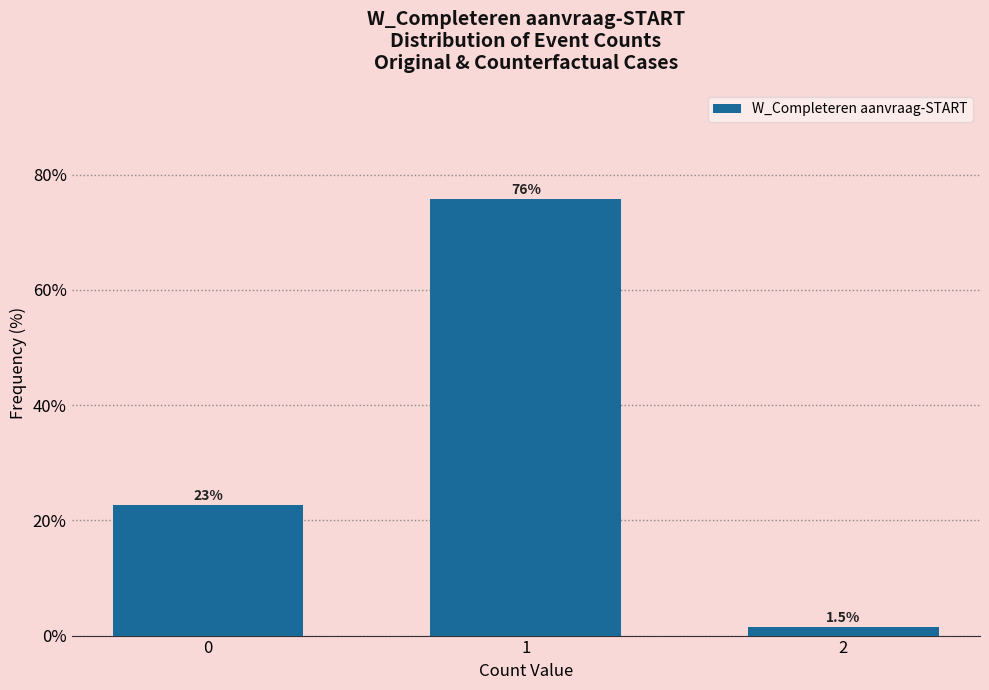

Reading left to right, extract all data points from this chart.

0=22.7	1=75.8	2=1.5